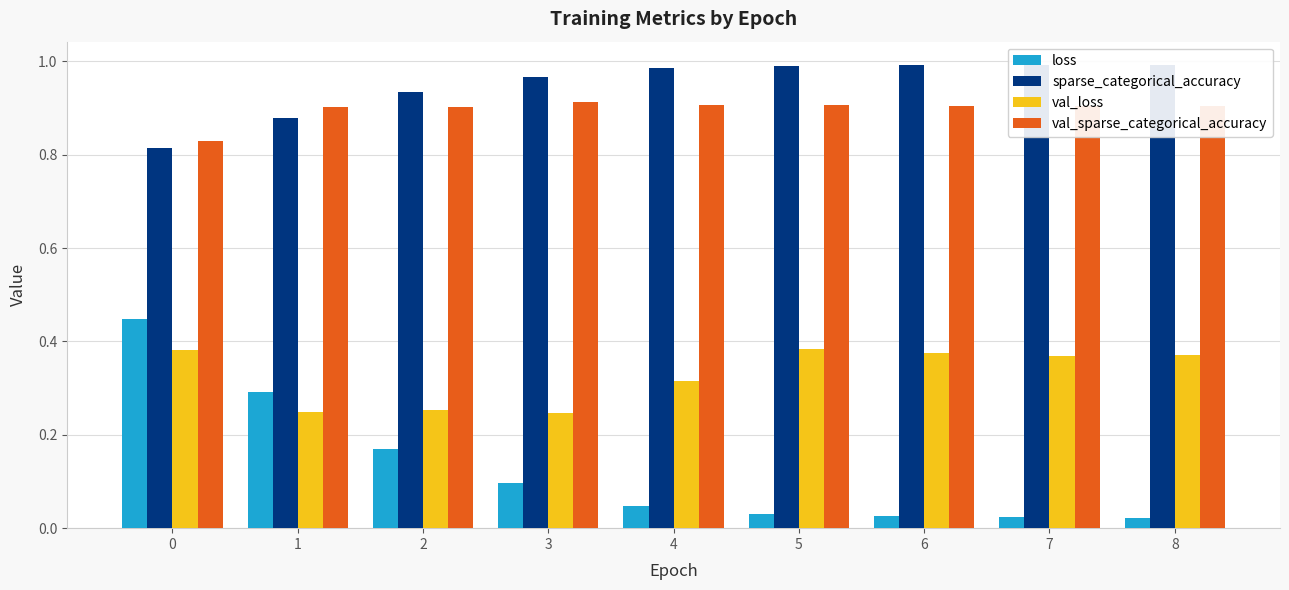

Reading left to right, extract all data points from this chart.

loss: 0=0.4	1=0.3	2=0.2	3=0.1	4=0.0	5=0.0	6=0.0	7=0.0	8=0.0
sparse_categorical_accuracy: 0=0.8	1=0.9	2=0.9	3=1.0	4=1.0	5=1.0	6=1.0	7=1.0	8=1.0
val_loss: 0=0.4	1=0.2	2=0.3	3=0.2	4=0.3	5=0.4	6=0.4	7=0.4	8=0.4
val_sparse_categorical_accuracy: 0=0.8	1=0.9	2=0.9	3=0.9	4=0.9	5=0.9	6=0.9	7=0.9	8=0.9